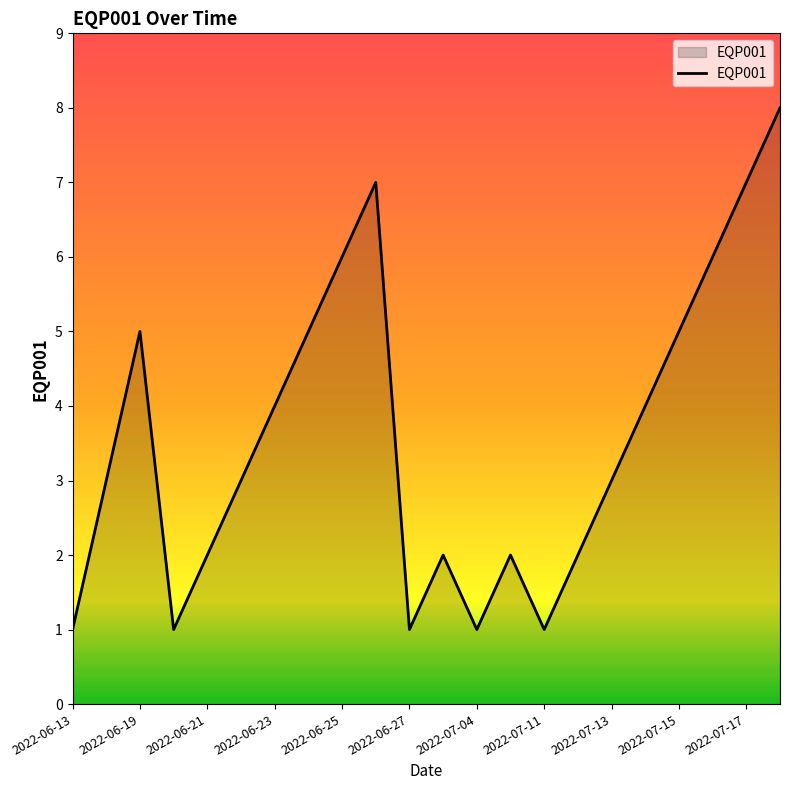

What is the greatest value displayed?

8